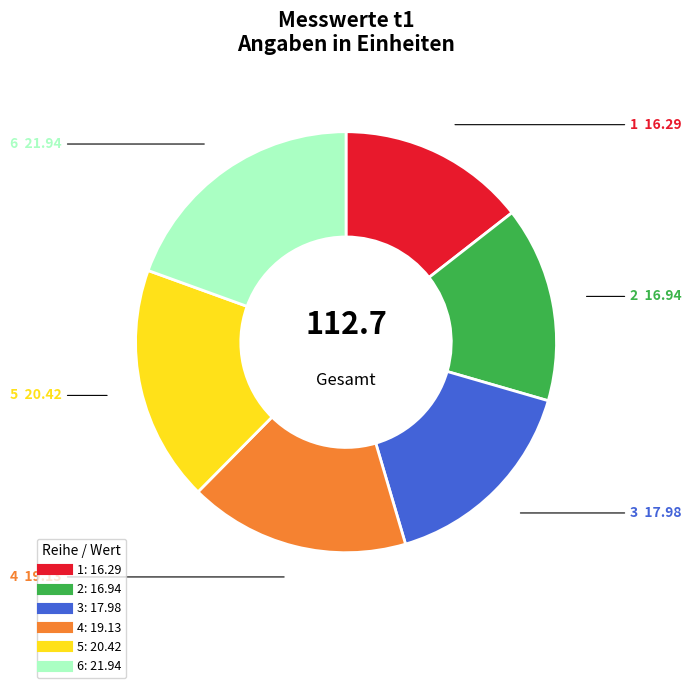

Between 6 and 1, which is larger?

6